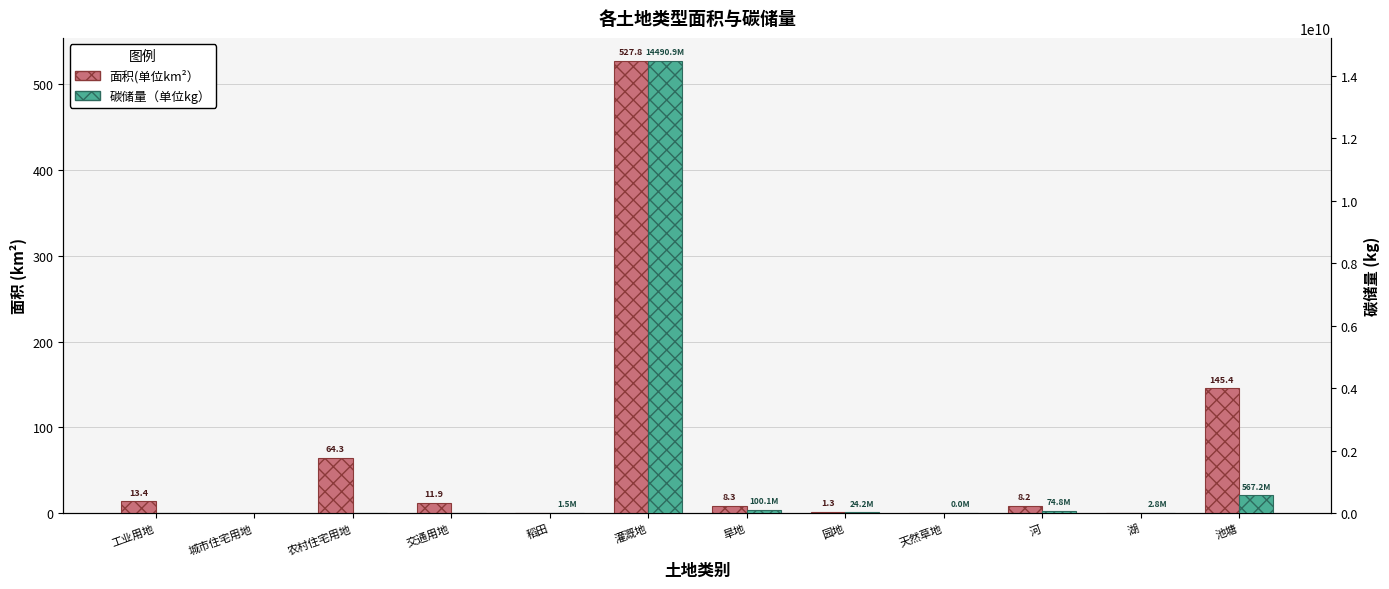

How many categories are shown in the chart?

12